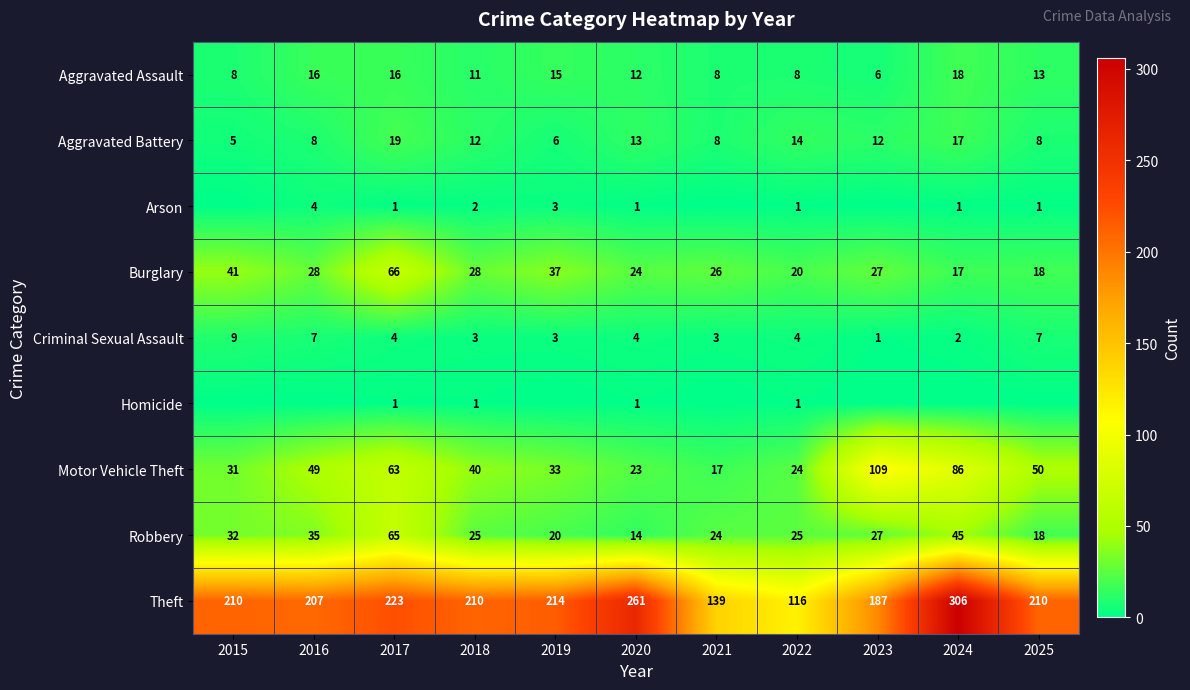

Is the value of Aggravated Assault at 2025 greater than the value of Robbery at 2025?

No